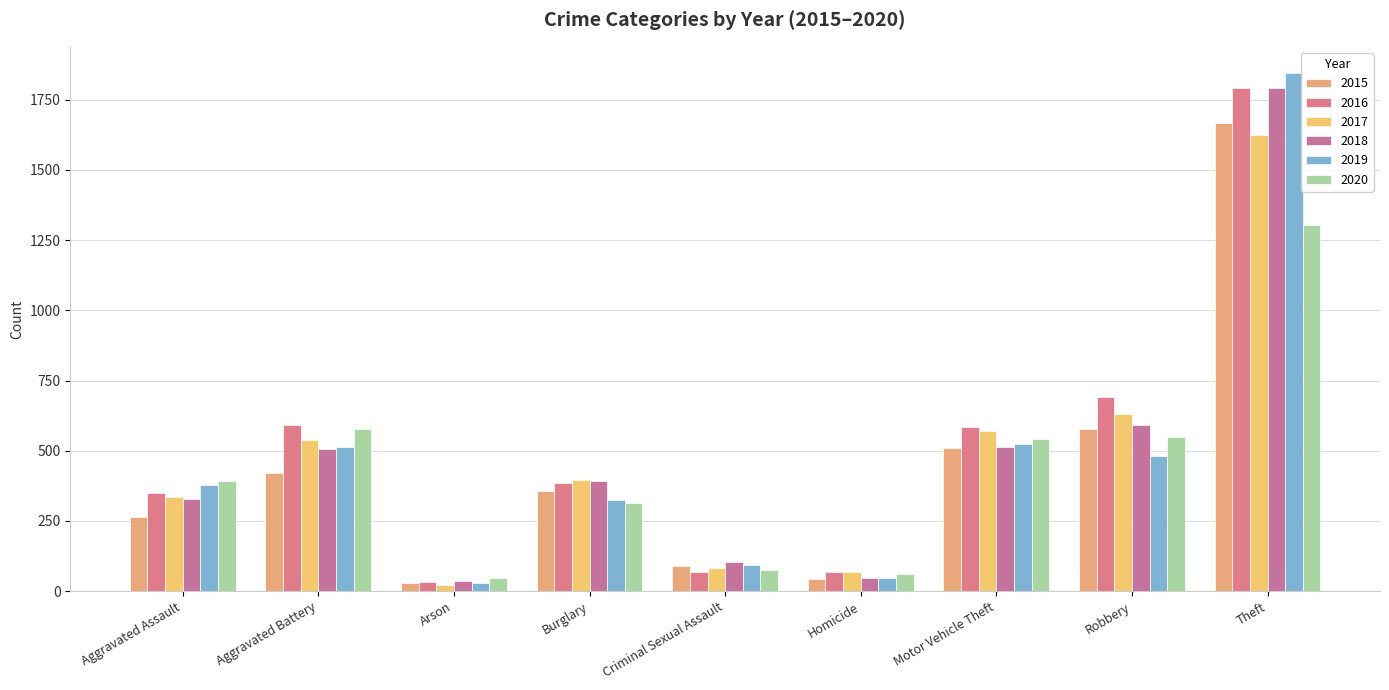

How many data points does each series have?

9